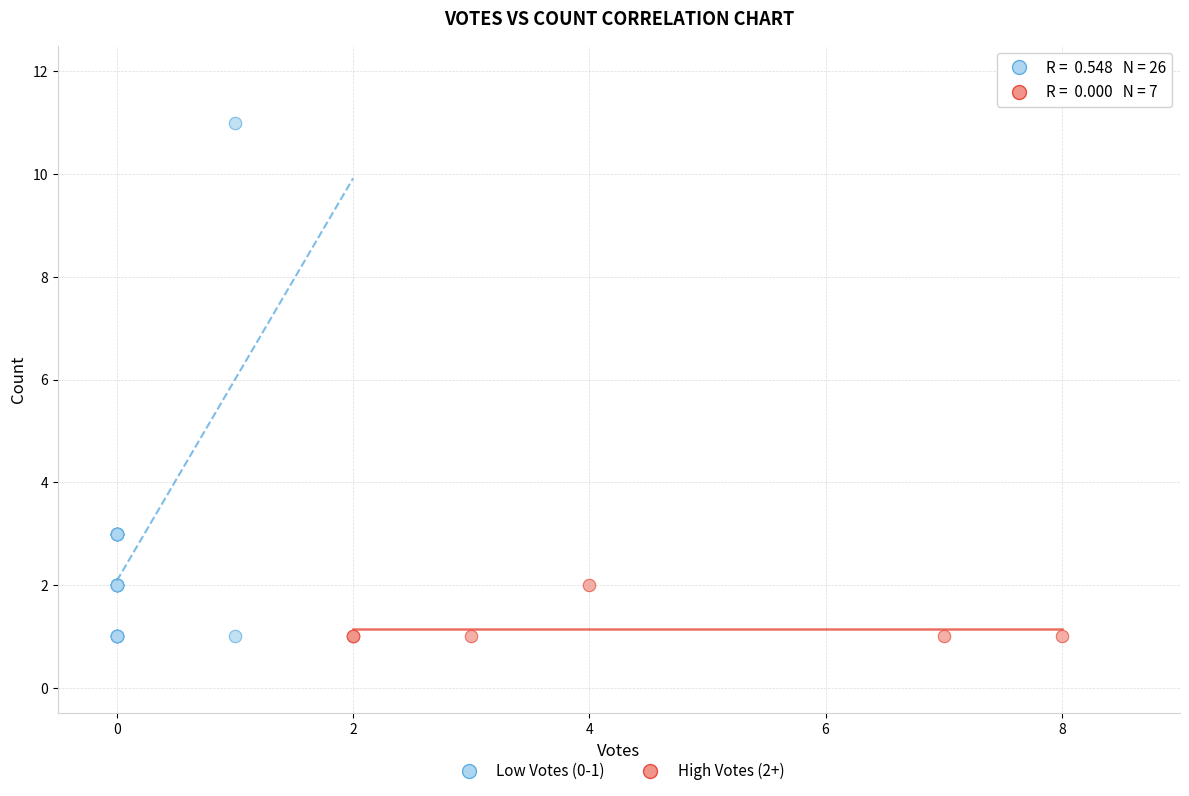

Which series contains the highest Y value?

Low Votes (0-1)